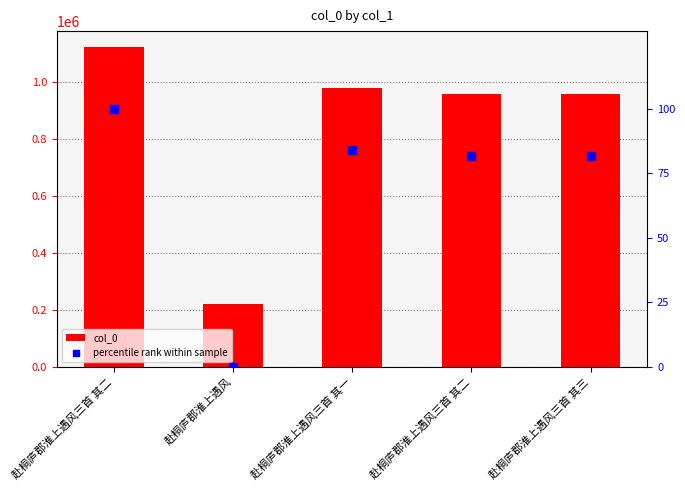

What is the total value across all series at 赴桐庐郡淮上遇风三首 其一?

976264.9